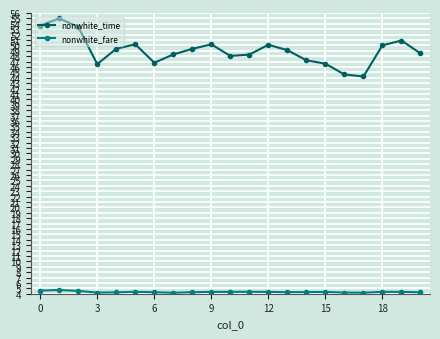

Which series has the widest spread of values?

nonwhite_time